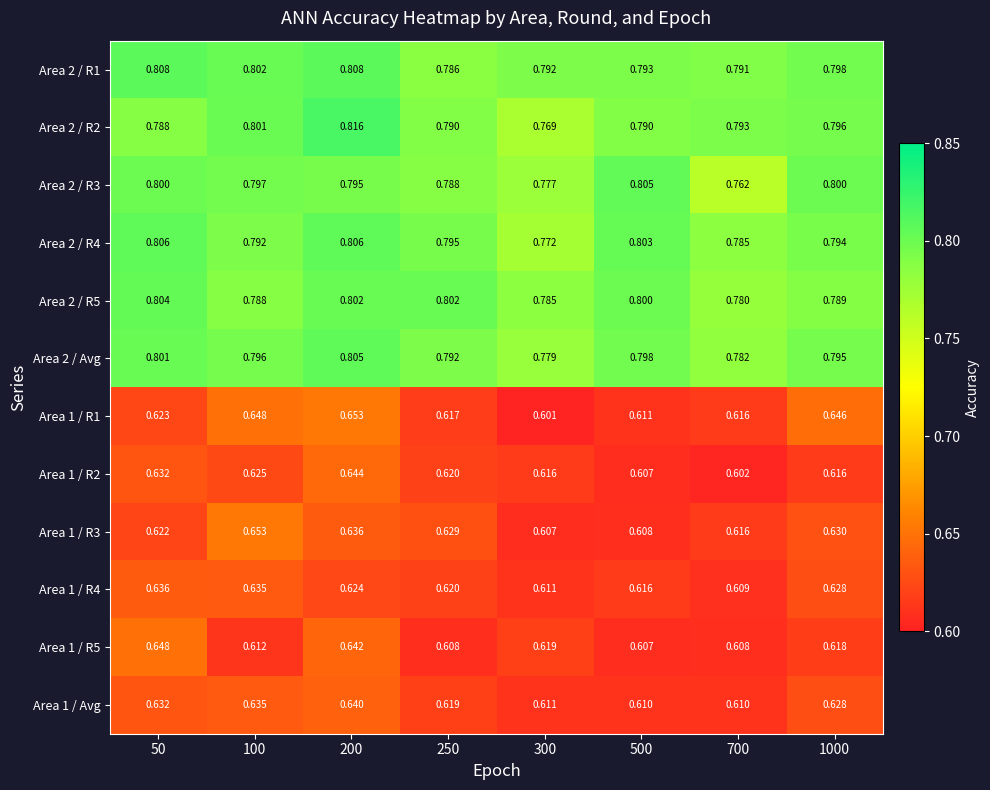

Count the number of data series in this chart.

12